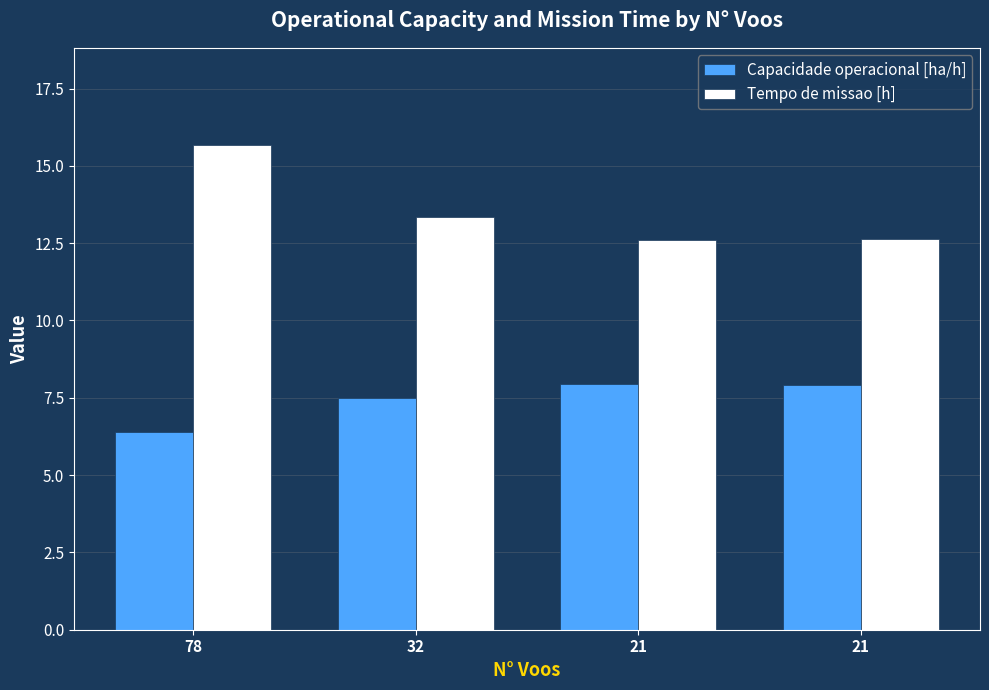

What is the greatest value displayed?

15.7